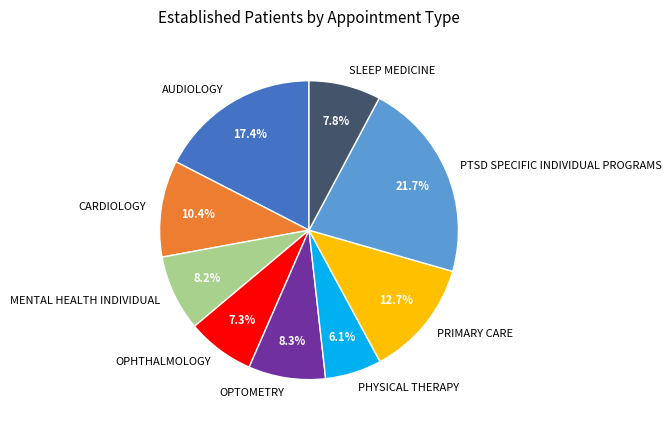

What is the smallest slice in the pie chart?

PHYSICAL THERAPY